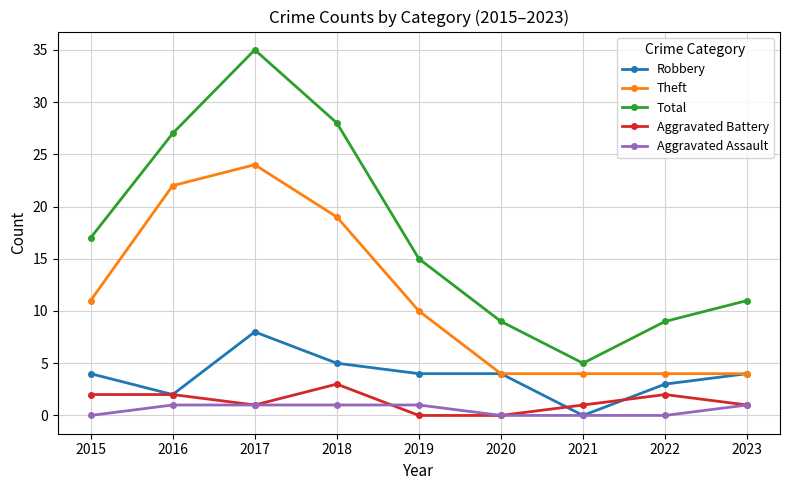

At which category is the sum across all series the highest?

2017